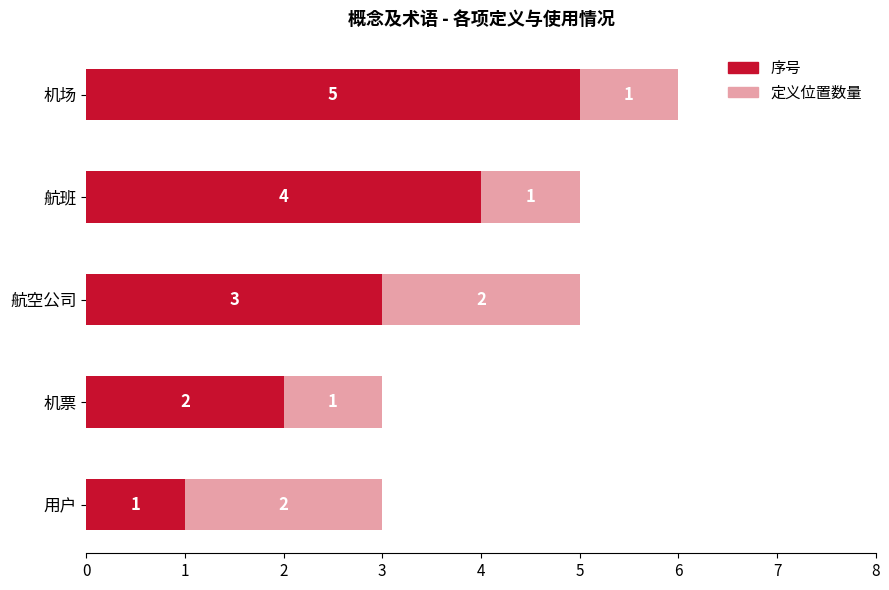

List the labels in order of 序号 value, smallest first.

用户, 机票, 航空公司, 航班, 机场